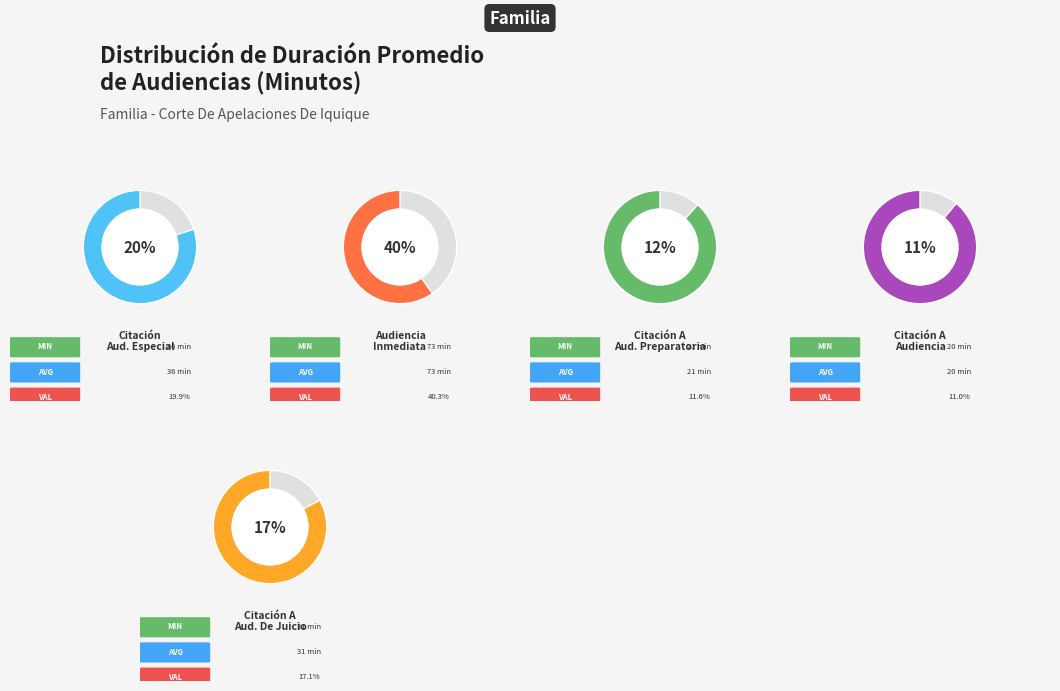

Count the number of slices in the pie.

5